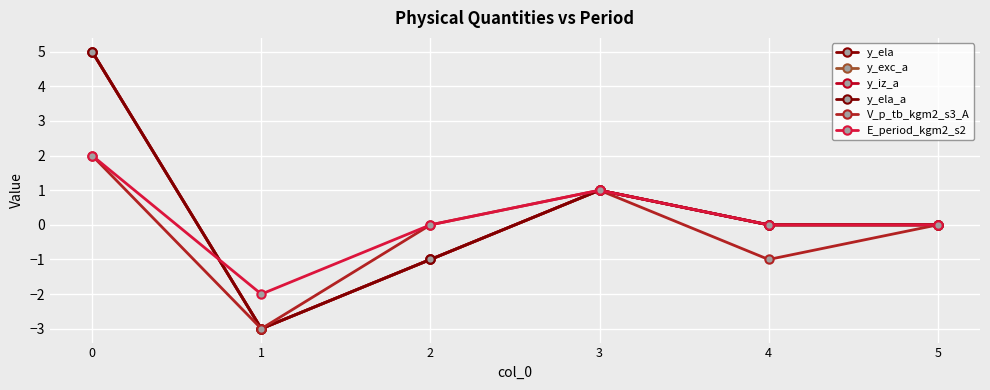

The value of E_period_kgm2_s2 at 0 is 2. True or false?

True